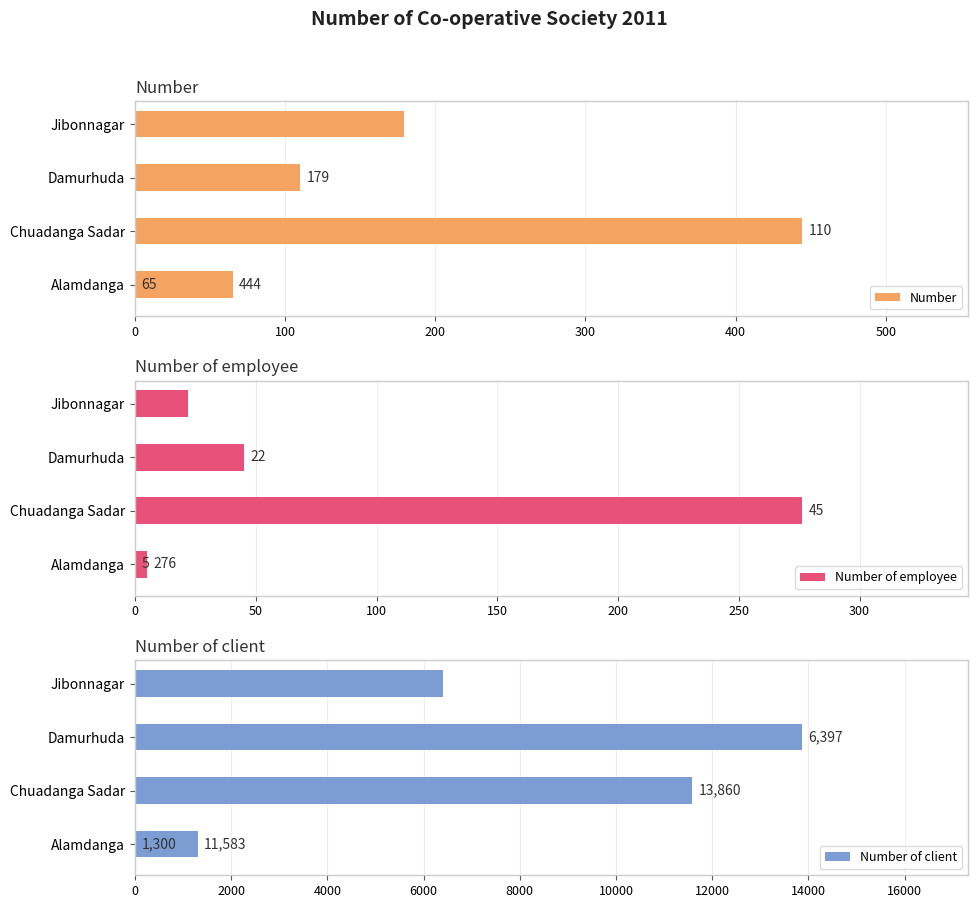

How many groups of bars are there?

4